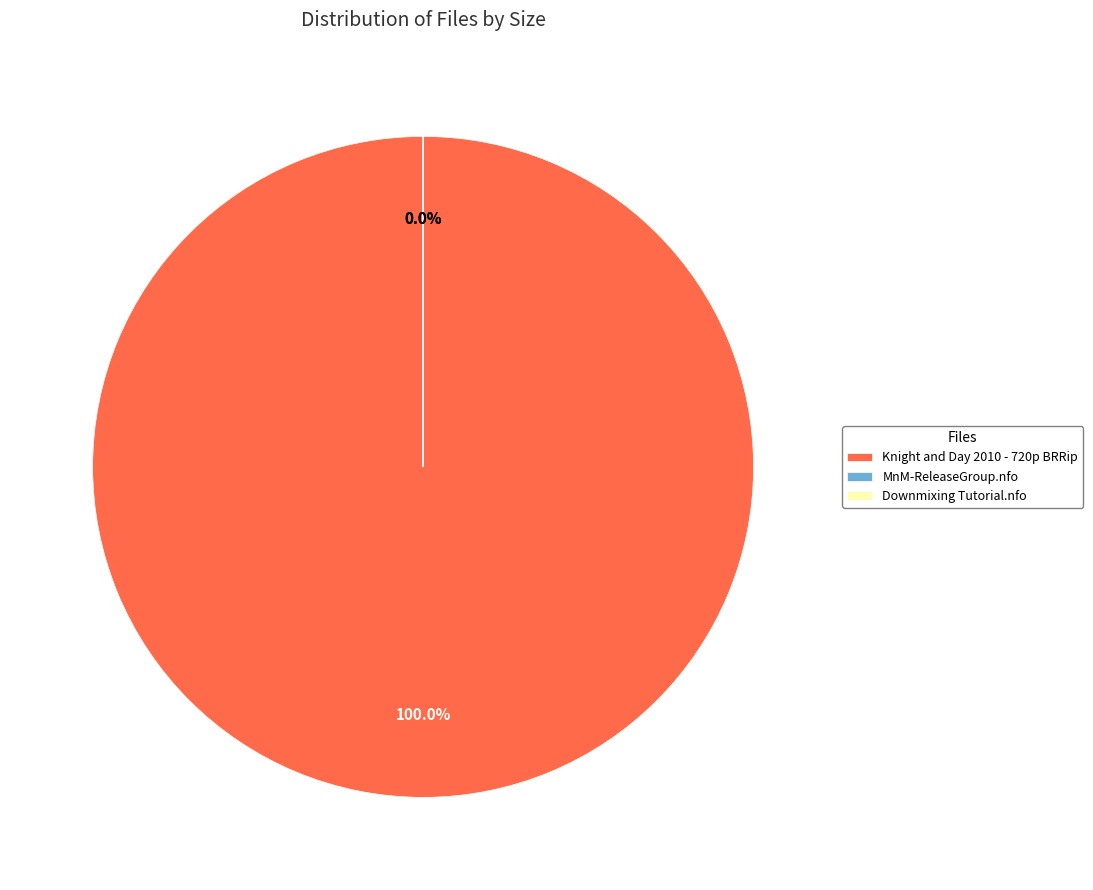

Between Downmixing Tutorial.nfo and MnM-ReleaseGroup.nfo, which is larger?

Downmixing Tutorial.nfo